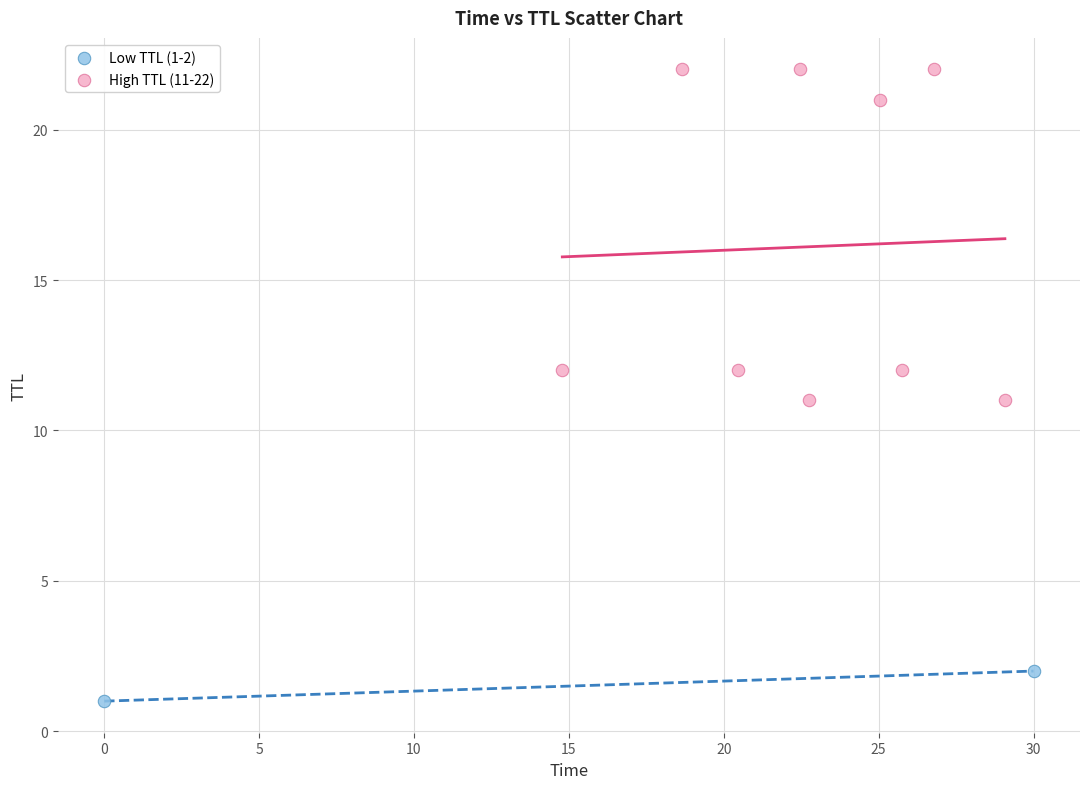

Which series reaches the maximum Y coordinate?

High TTL (11-22)